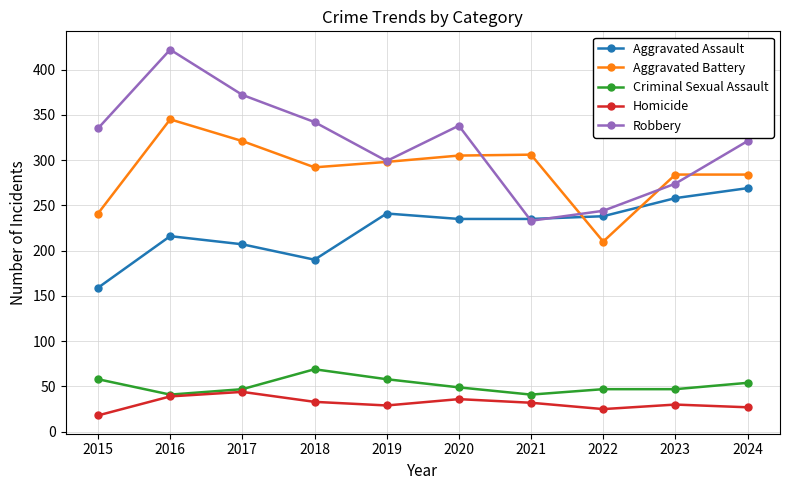

After their last crossing, which series has the higher values: Aggravated Assault or Aggravated Battery?

Aggravated Battery